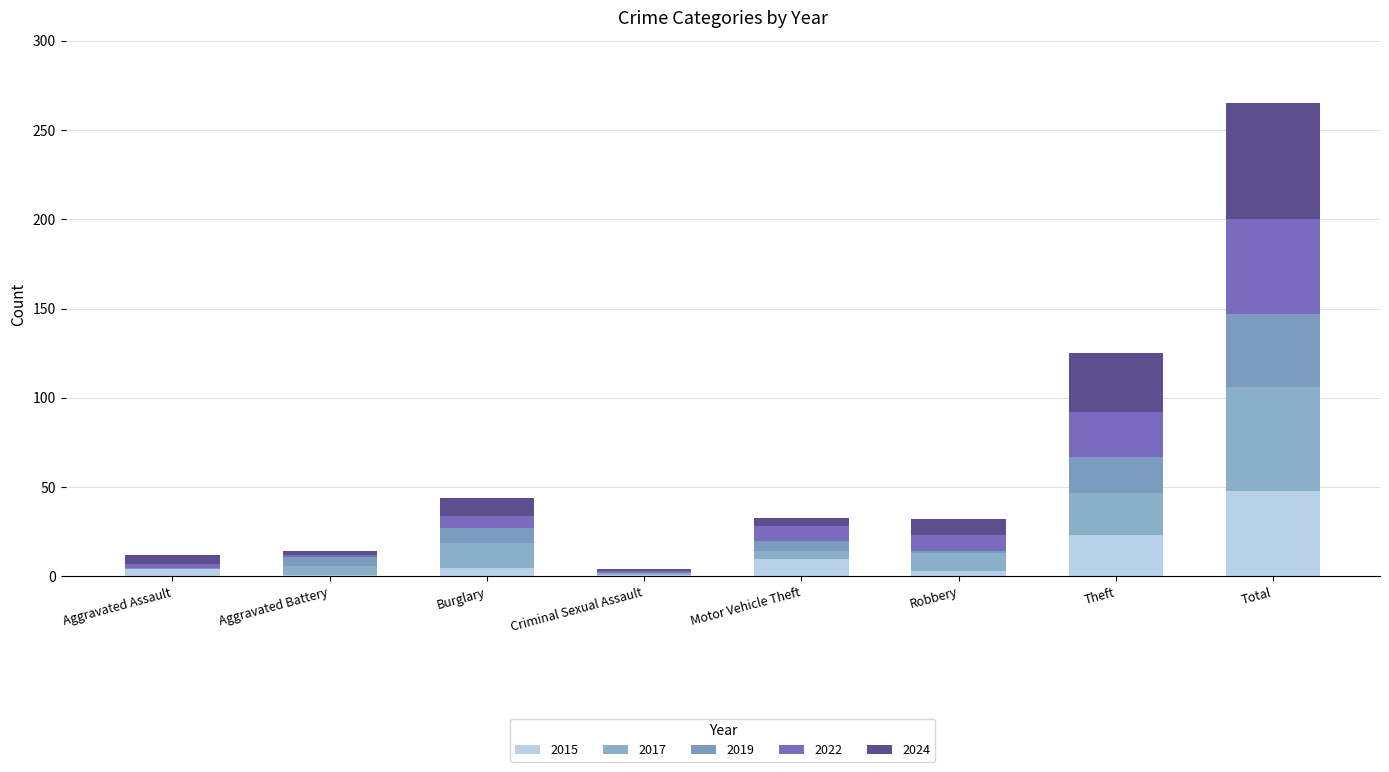

Are the bars horizontal?

No